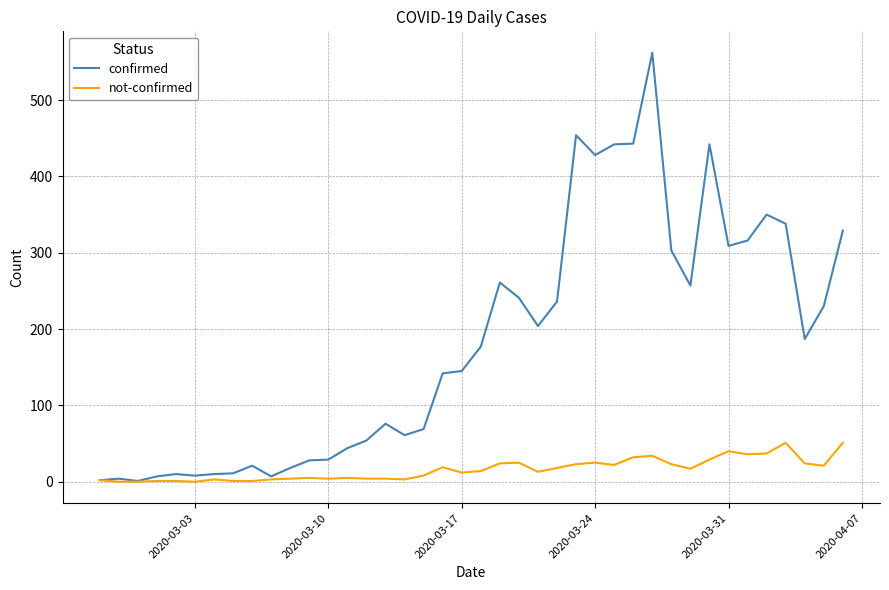

What are all the series names shown in the legend?

confirmed, not-confirmed